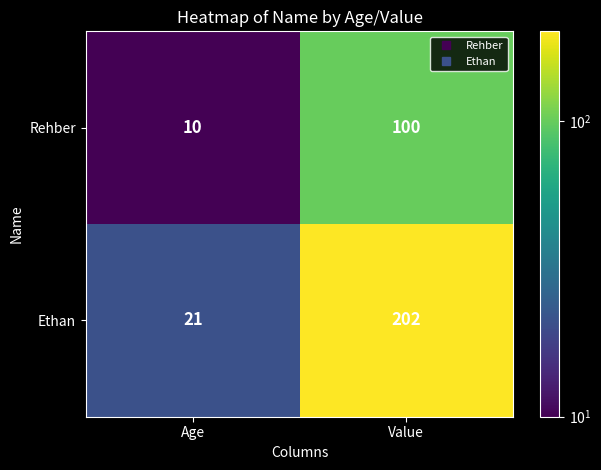

Which series changed the most between Age and Value?

Ethan